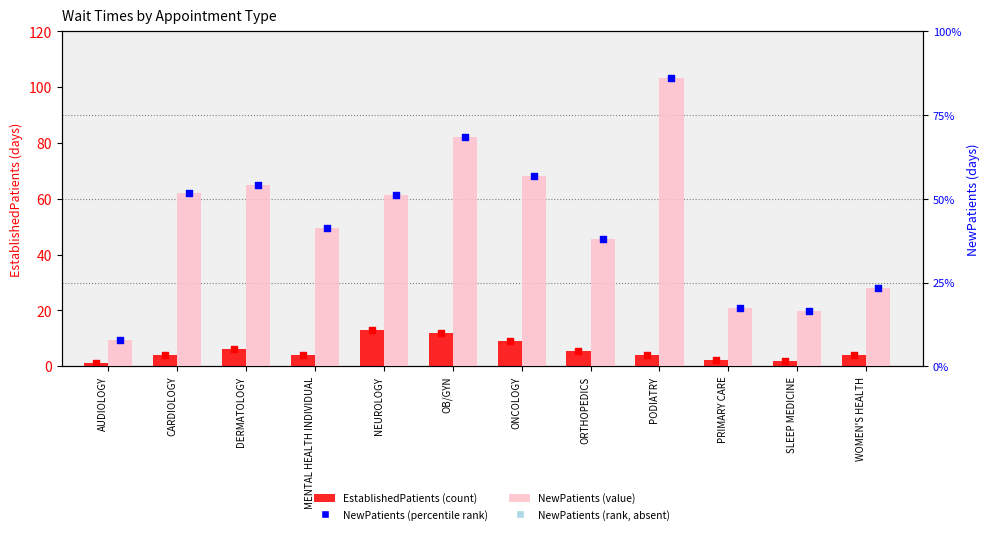

At which category is the sum across all series the highest?

PODIATRY